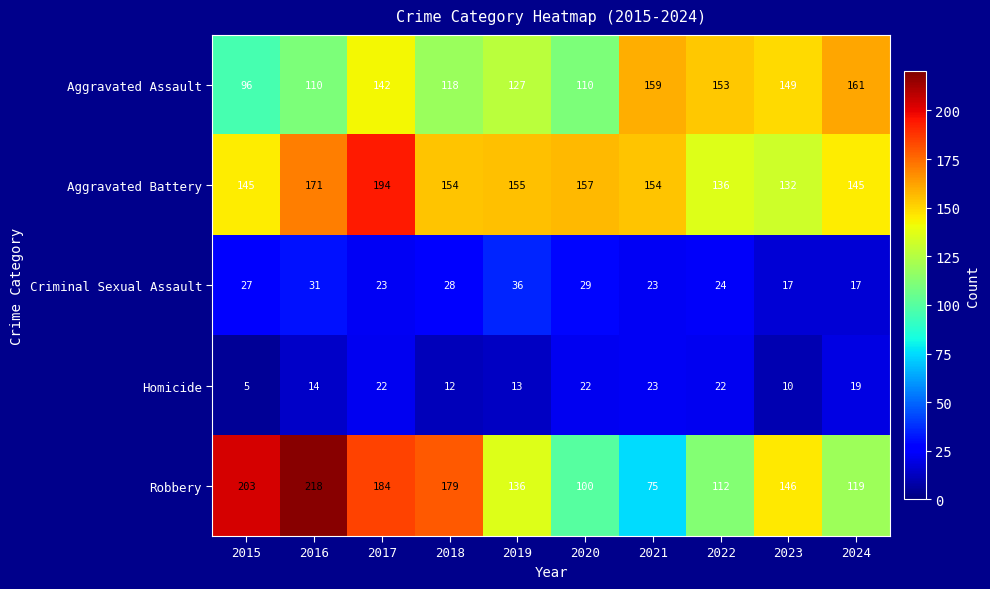

What is the total value across all series at 2015?

476